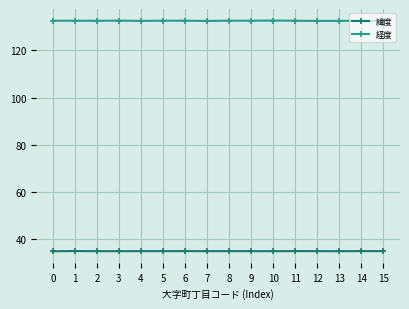

Is it true that 緯度 equals 24.0 at 5?

False